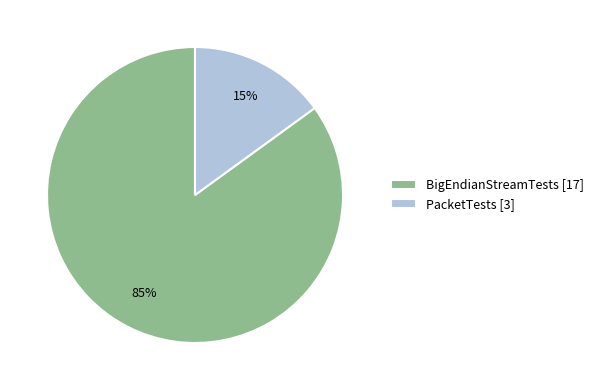

What percentage is the PacketTests slice, to the nearest percent?

15%